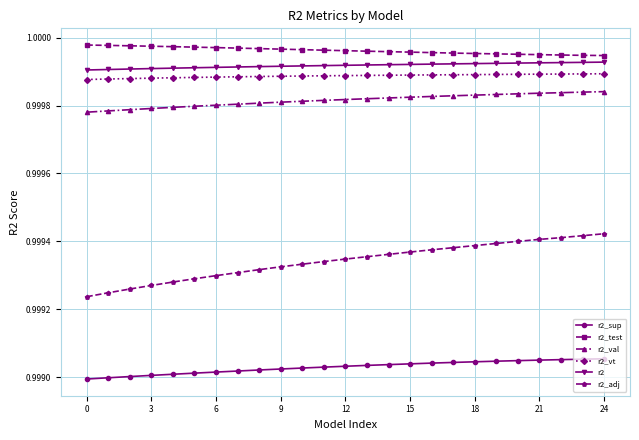

Which series has the largest total across all categories?

r2_test